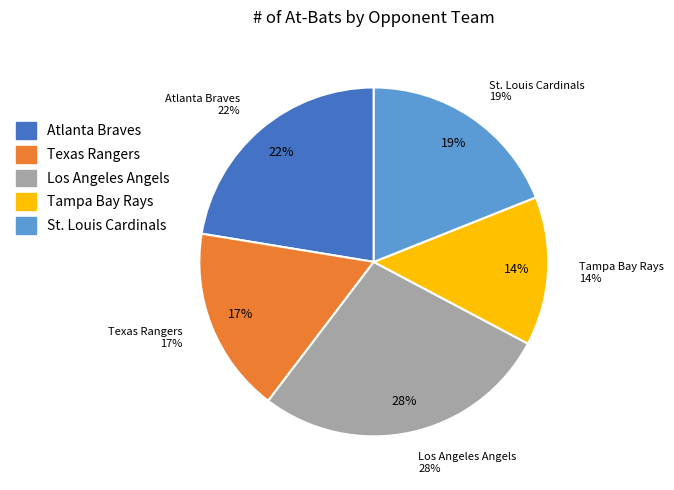

The Tampa Bay Rays slice represents 14% of the pie. True or false?

True